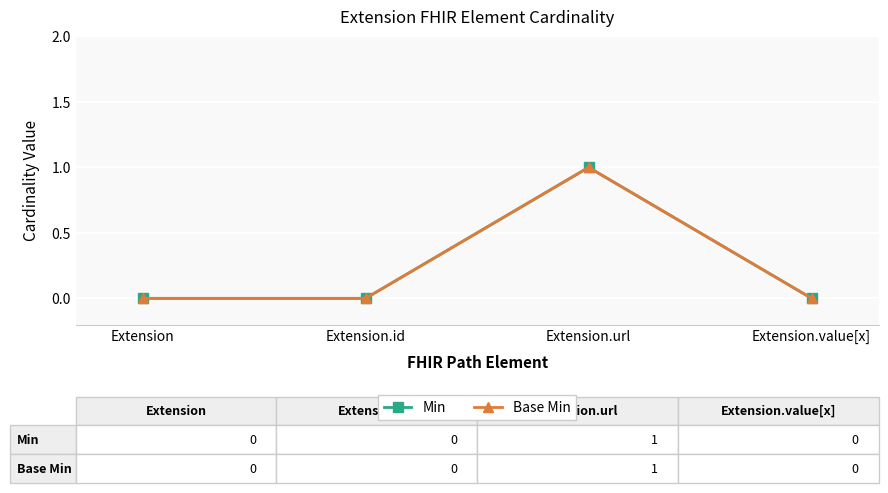

What is the label of the 1st point from the right?

Extension.value[x]